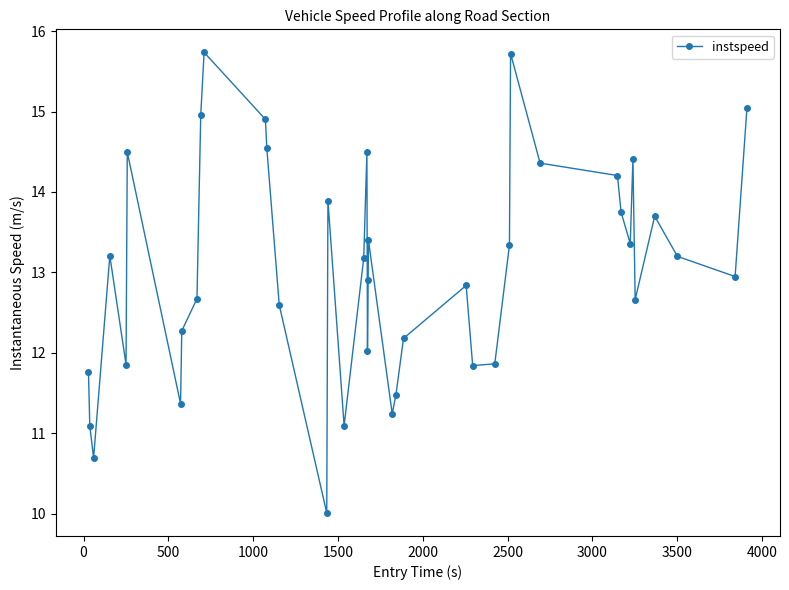

What is the difference between the second highest and minimum values?

5.7